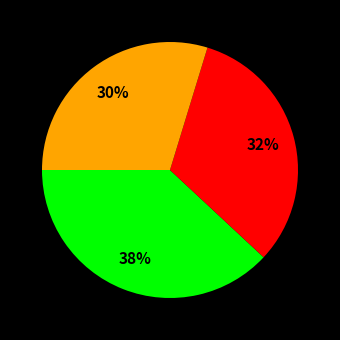

Is there any slice that represents more than half of the pie?

No